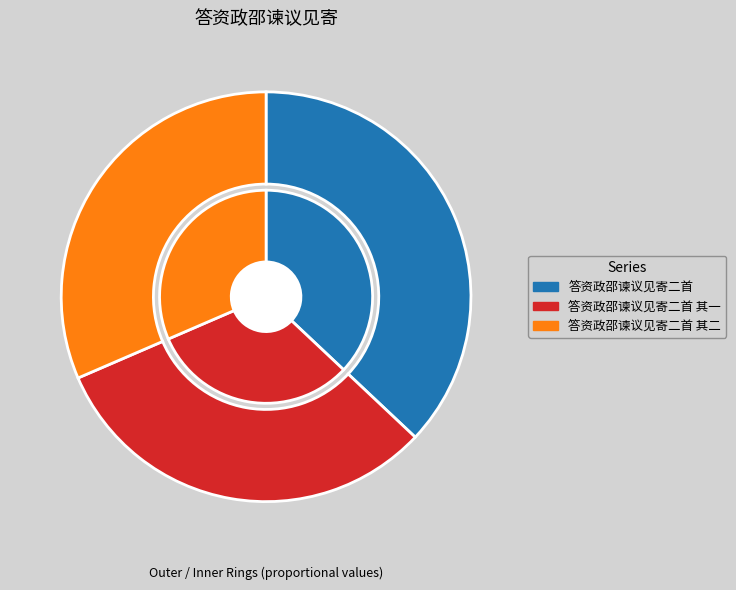

What is the change in value from 答资政邵谏议见寄二首 其一 to 答资政邵谏议见寄二首 其二?

-1